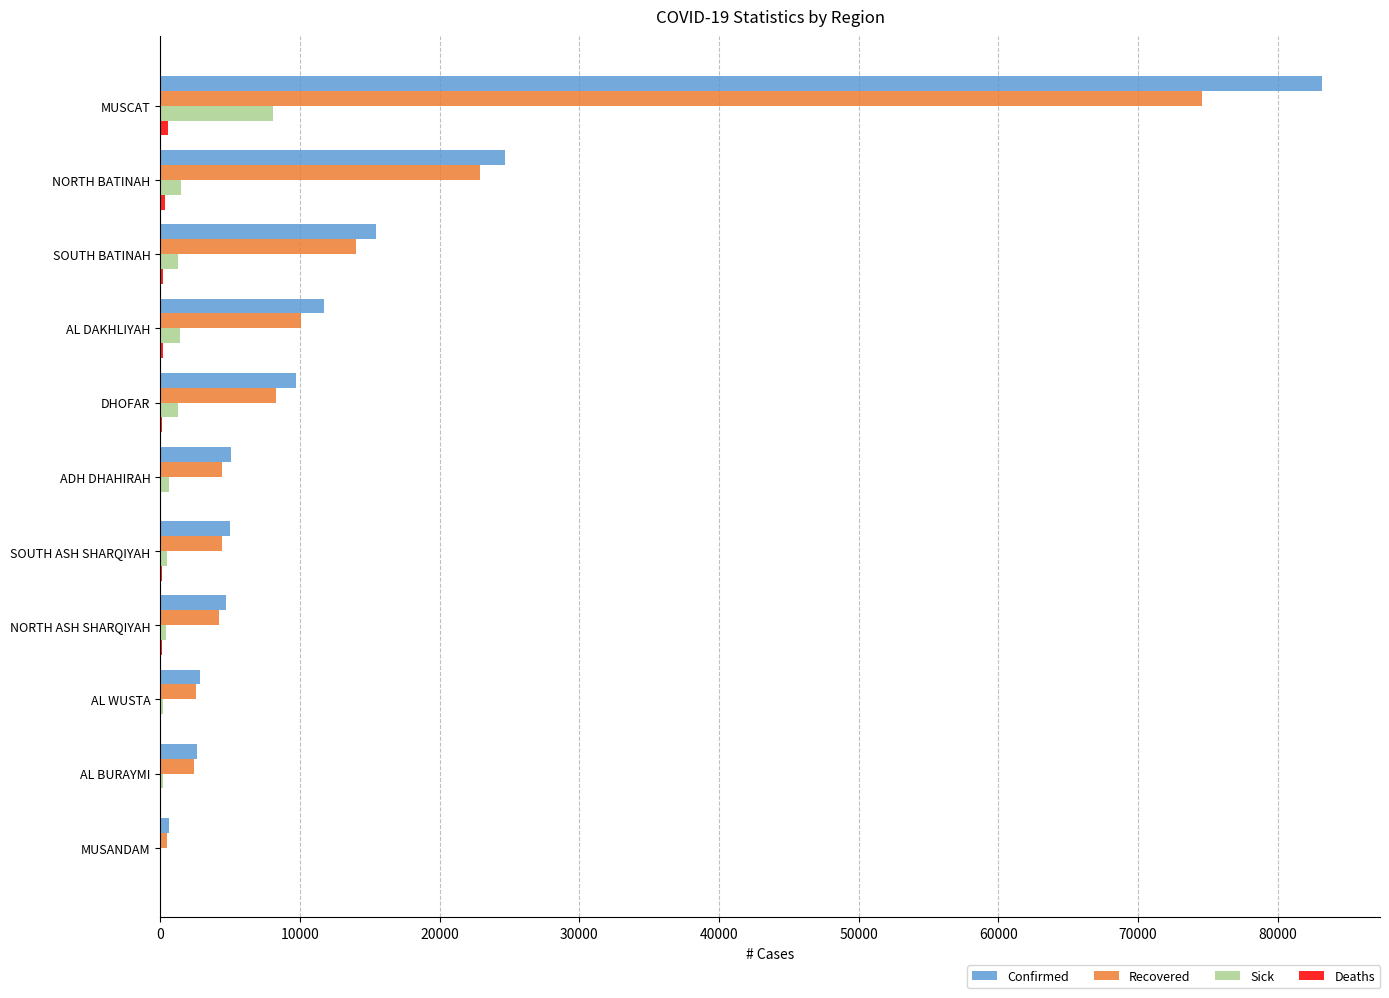

At which category is the sum across all series the highest?

MUSCAT